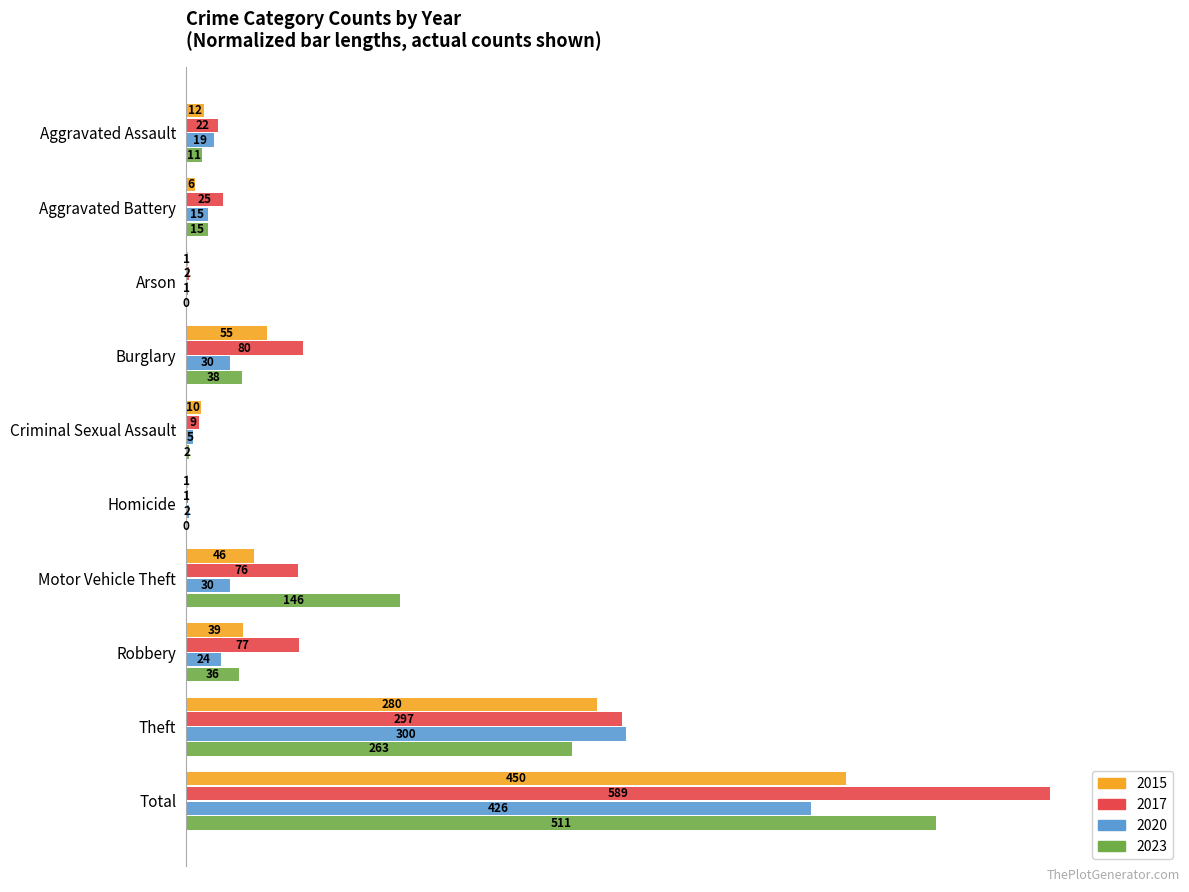

What are all the series names shown in the legend?

2015, 2017, 2020, 2023